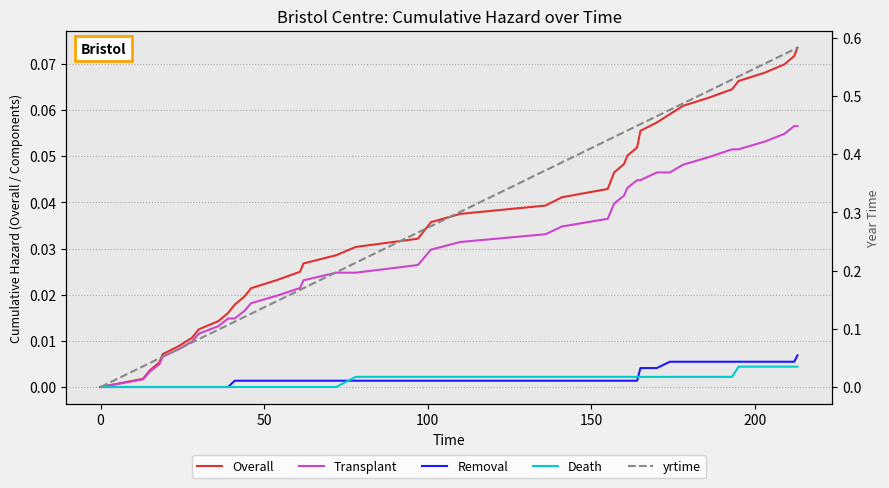

List the series in order of their peak value, highest first.

yrtime, Overall, Transplant, Removal, Death